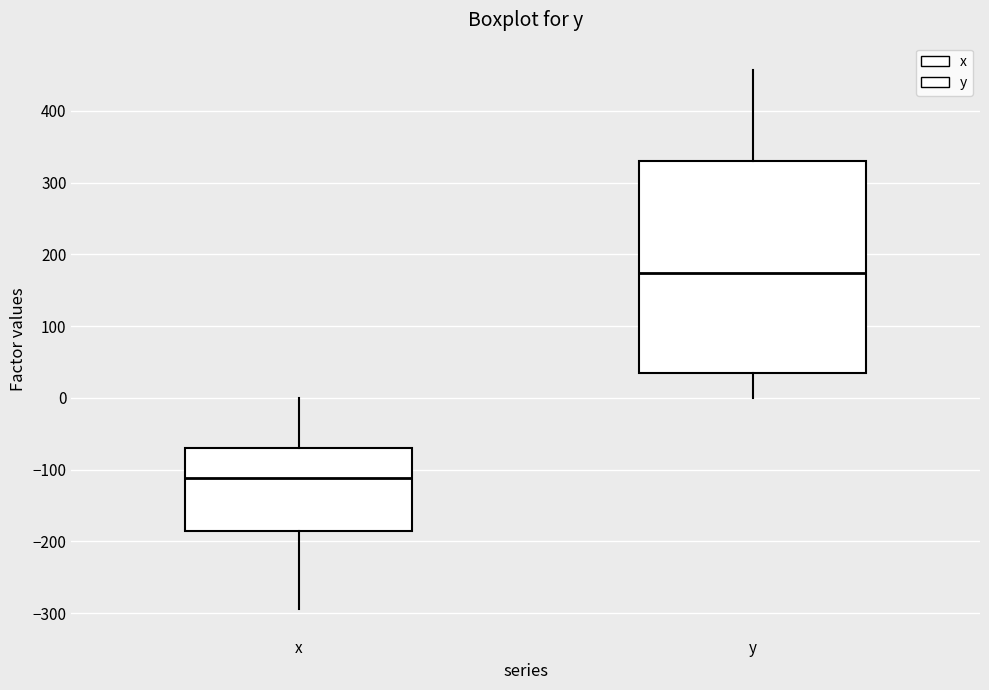

Reading left to right, transcribe this box plot: for each box, give where its median line is, the range the box spans, and where its two whiskers end, as read against the y-axis. The values are not printed on the chart, so give them approximately, as read against the axis.

x: median -110, box -190 to -70, whiskers -290 to 0
y: median 170, box 40 to 330, whiskers 0 to 460